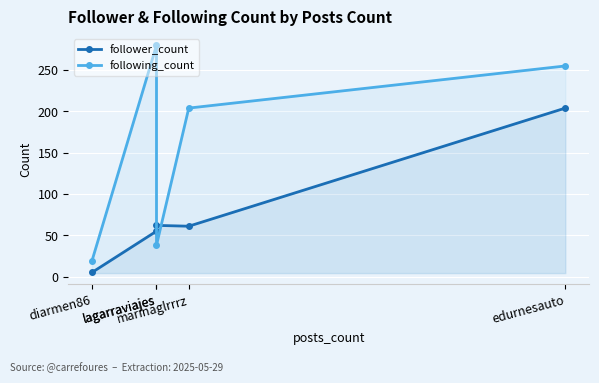

How many interior local peaks does the following_count series have?

1